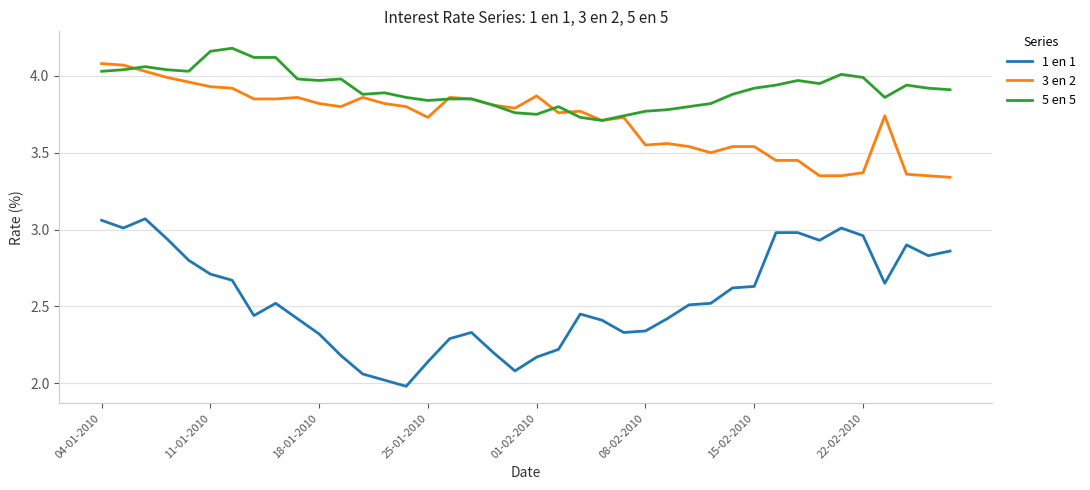

Rank the series by their maximum value, from highest to lowest.

5 en 5, 3 en 2, 1 en 1